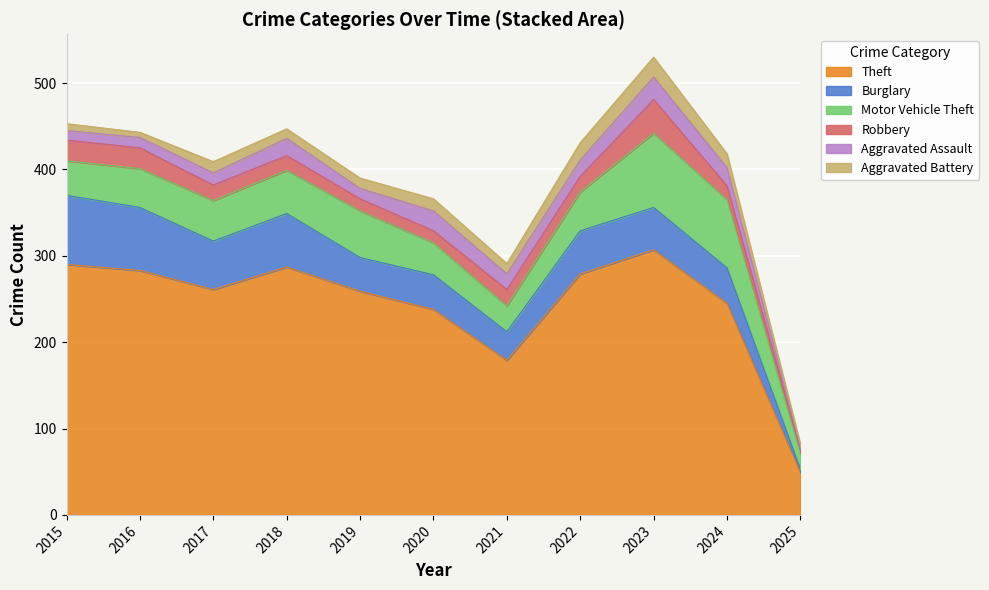

What is the difference between the highest and lowest values at 2016?

277